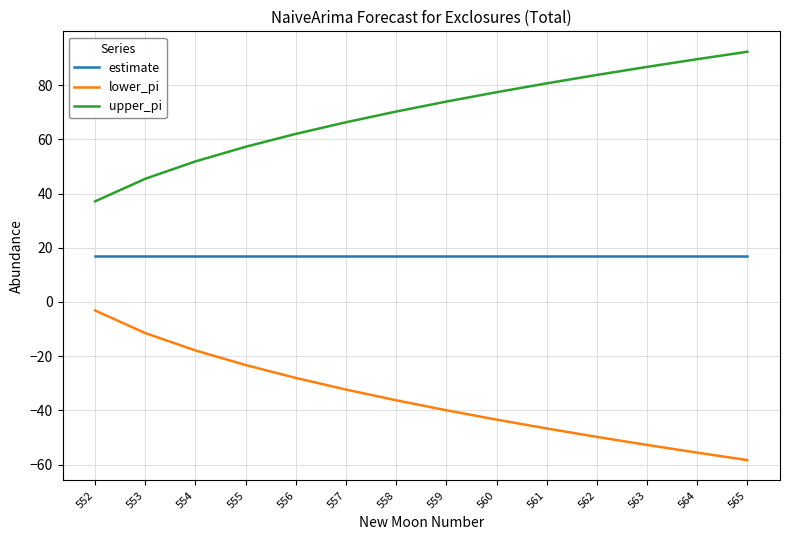

Is it true that lower_pi equals -18.7 at 557?

False